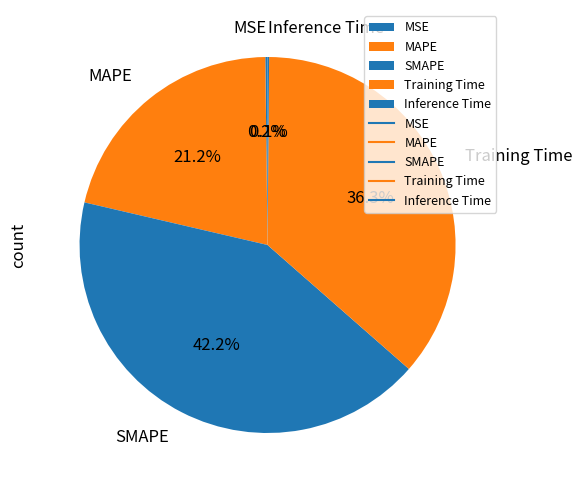

To the nearest percent, what is the average slice percentage?

20%